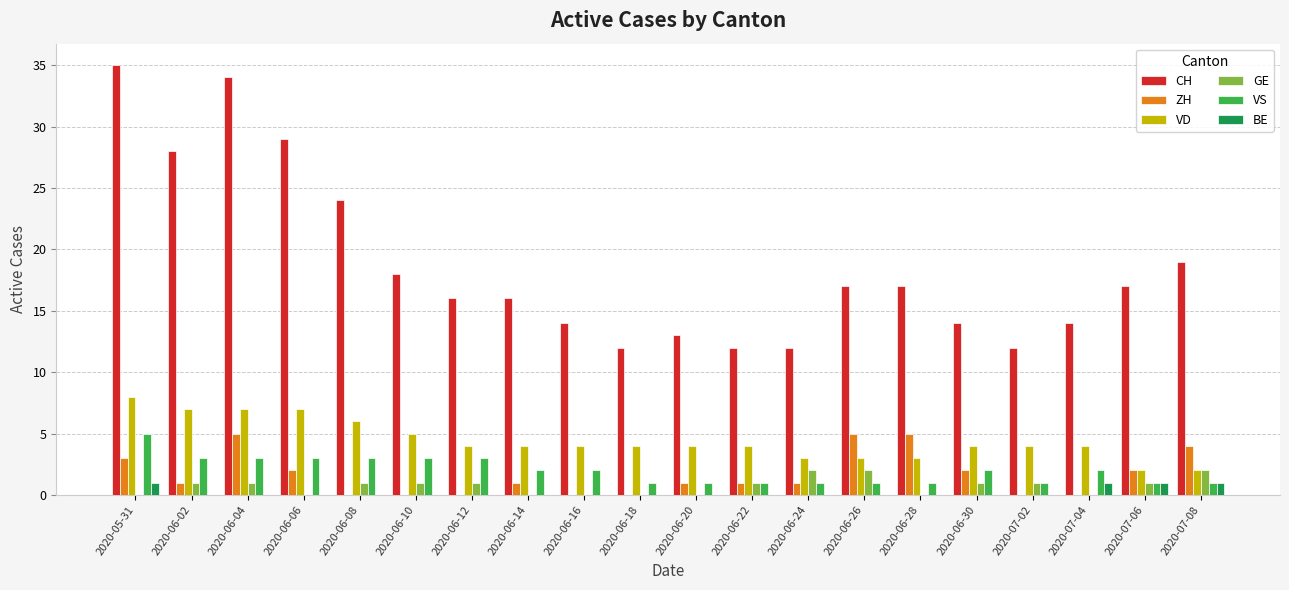

How many groups of bars are there?

20